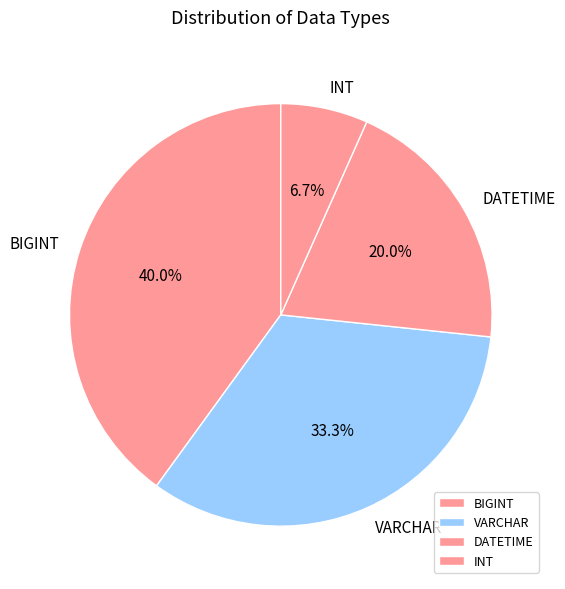

To the nearest percent, what is the combined percentage of INT and BIGINT?

47%